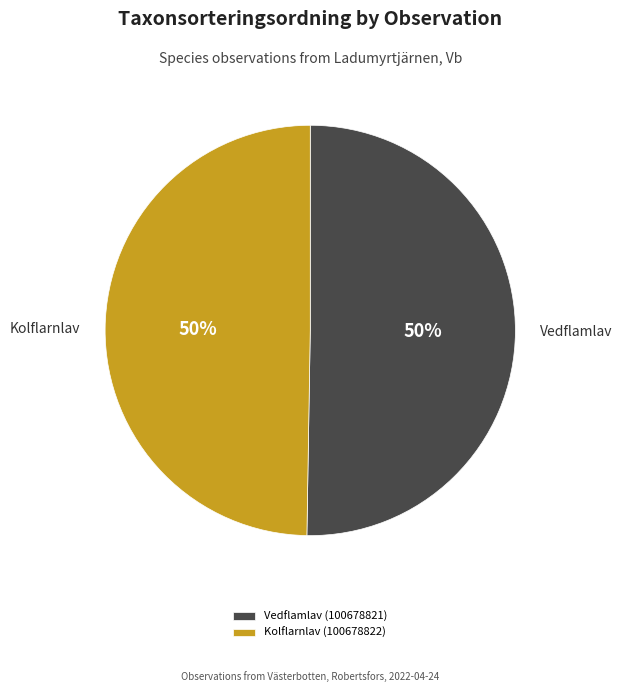

True or false: Kolflarnlav (100678822) accounts for 50% of the total.

True